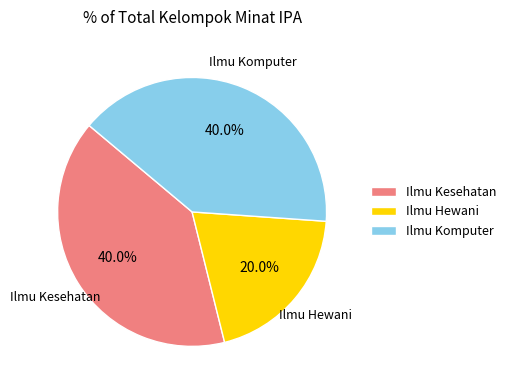

How much of the chart is everything except Ilmu Kesehatan?

60.0%